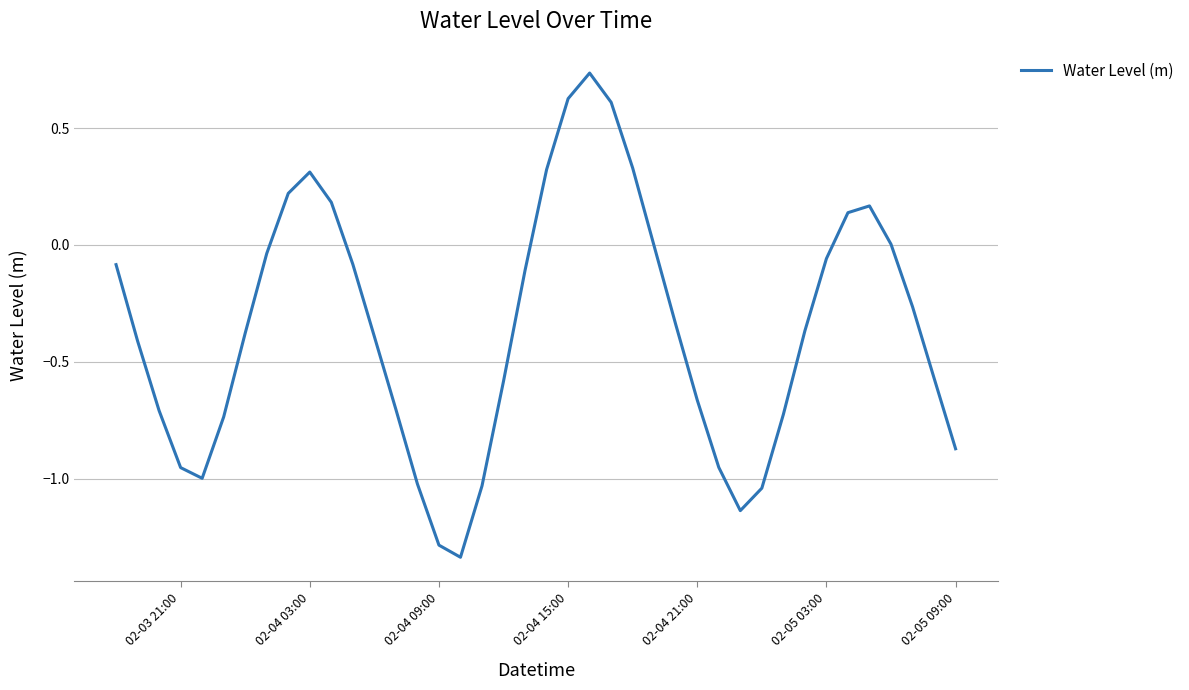

What is the value of the 9th point from the left?

0.2